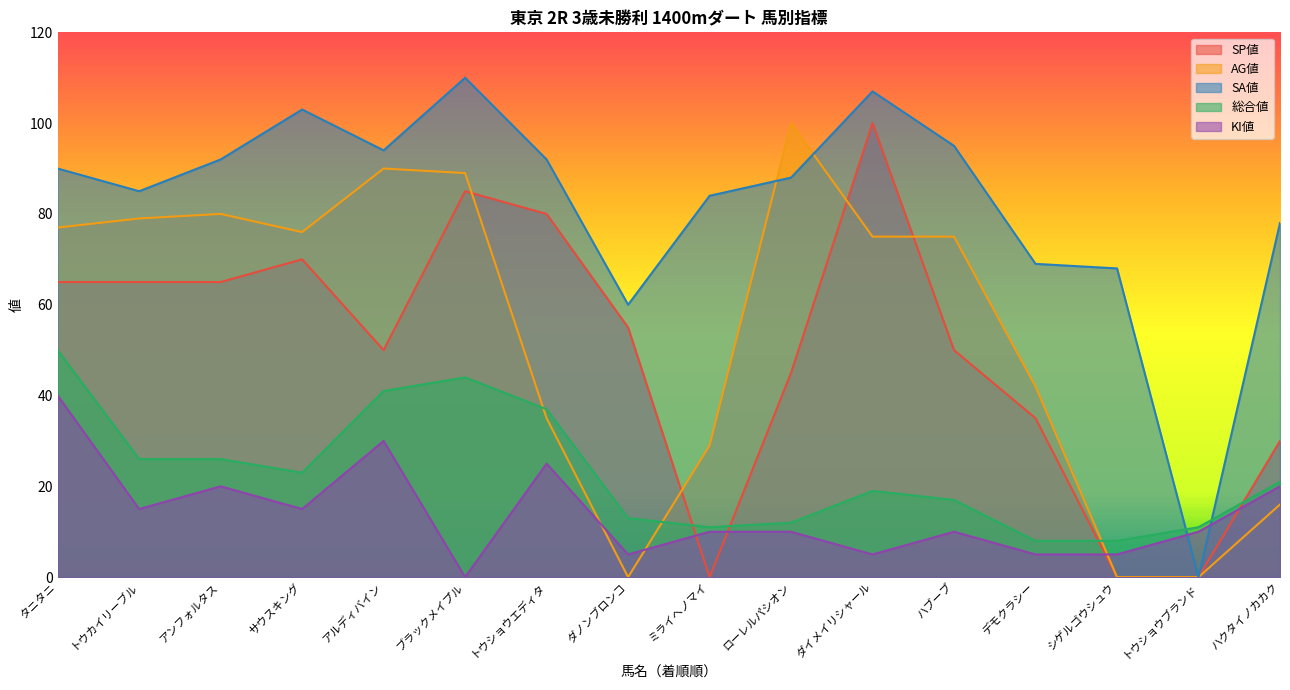

What is the difference between the SA値 values at ミライヘノマイ and ブラックメイプル?

26